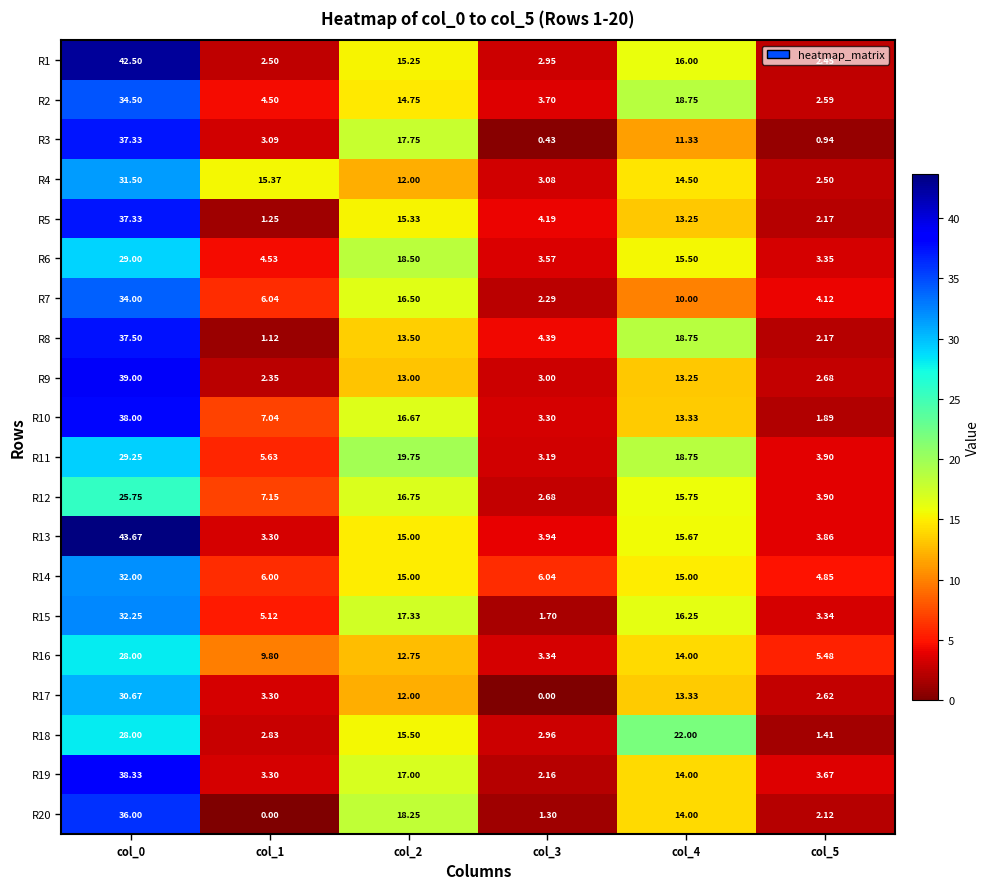

Which series has the largest total across all categories?

R13